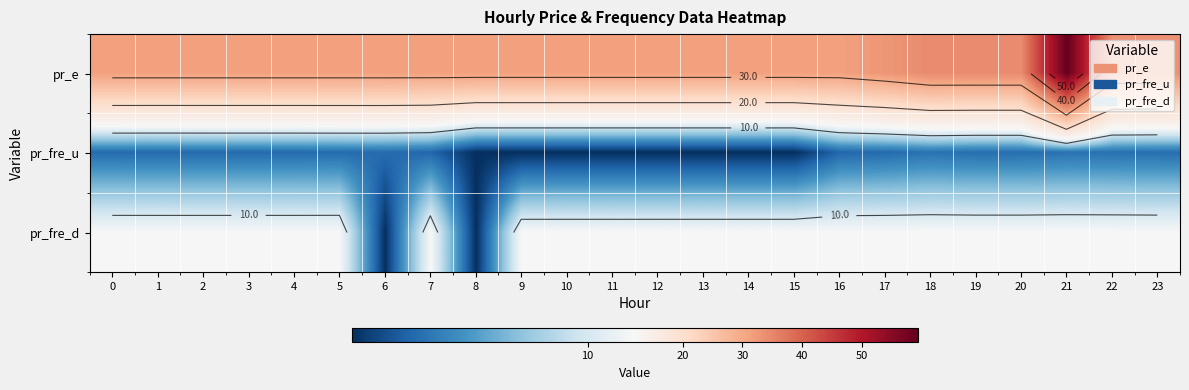

Is it true that pr_fre_d equals 15.7 at 7?

False